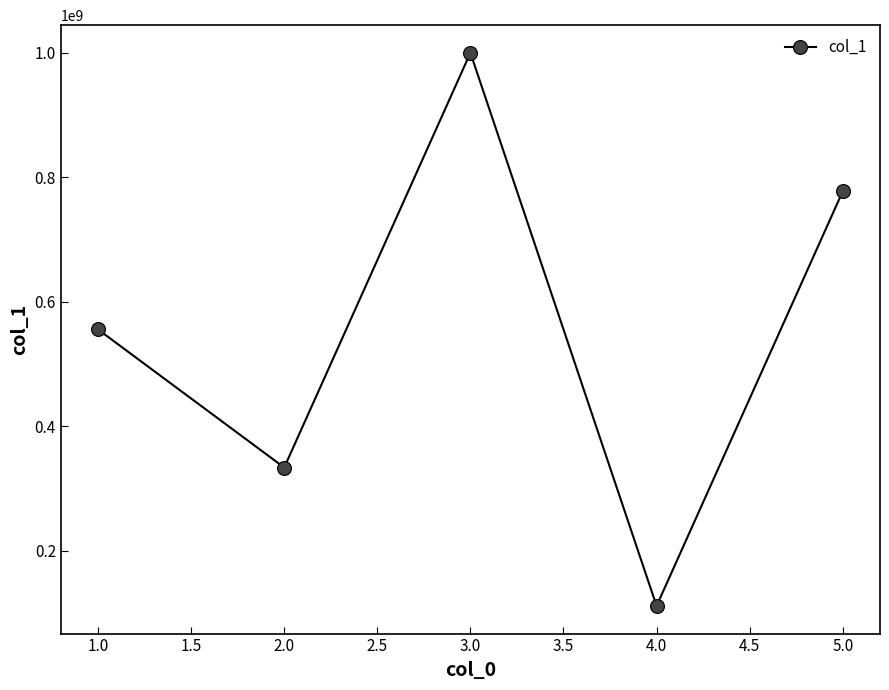

What is the label of the 2nd point from the left?

2.0